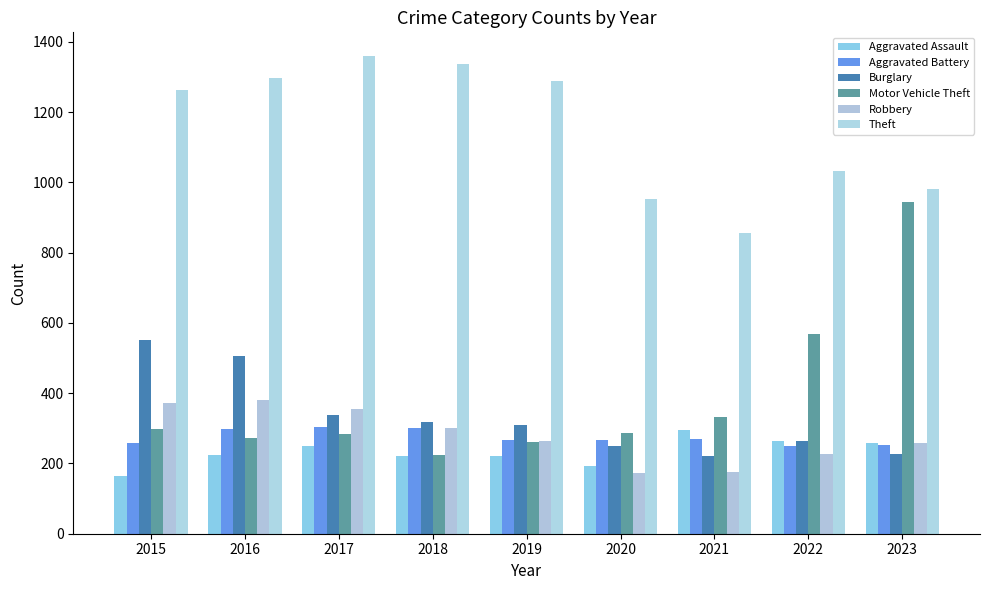

What is the spread (max minus min) of values at 2022?

805